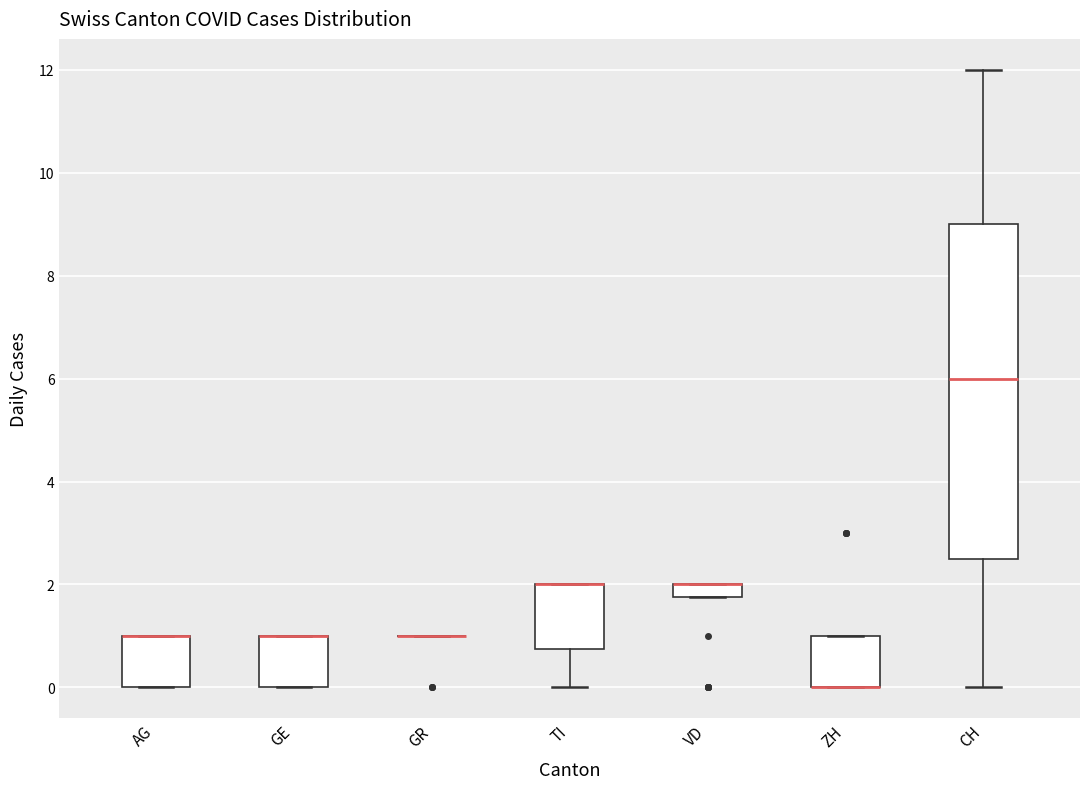

Comparing the boxes themselves (not the whiskers), which one is the tallest?

CH